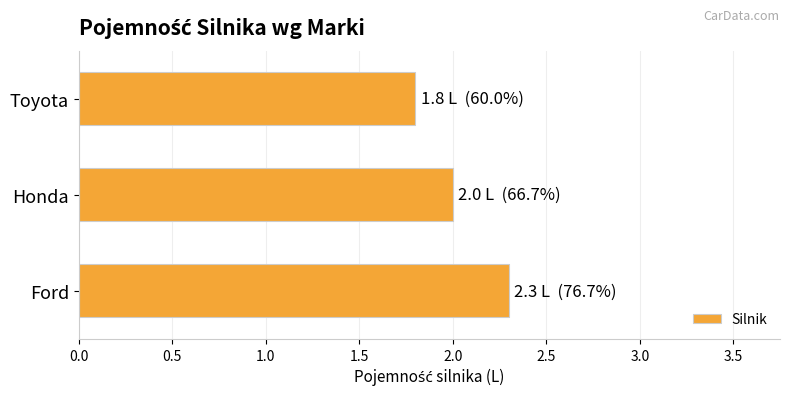

How many values are between 1 and 2?

2